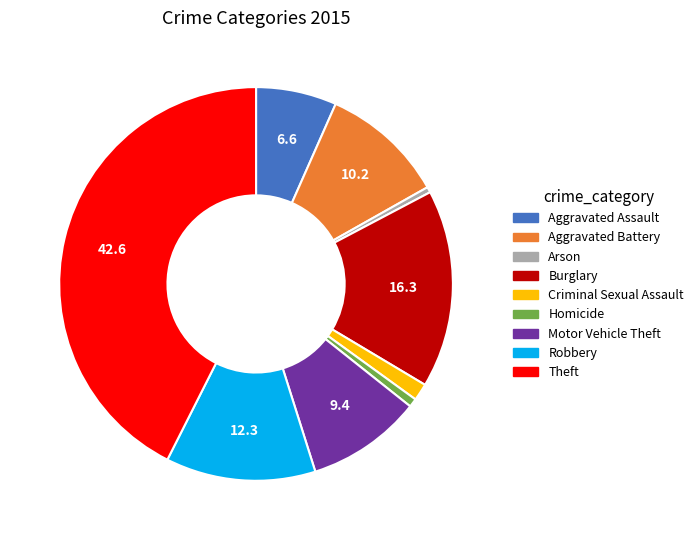

Combined, do Aggravated Assault and Homicide account for over 50%?

No